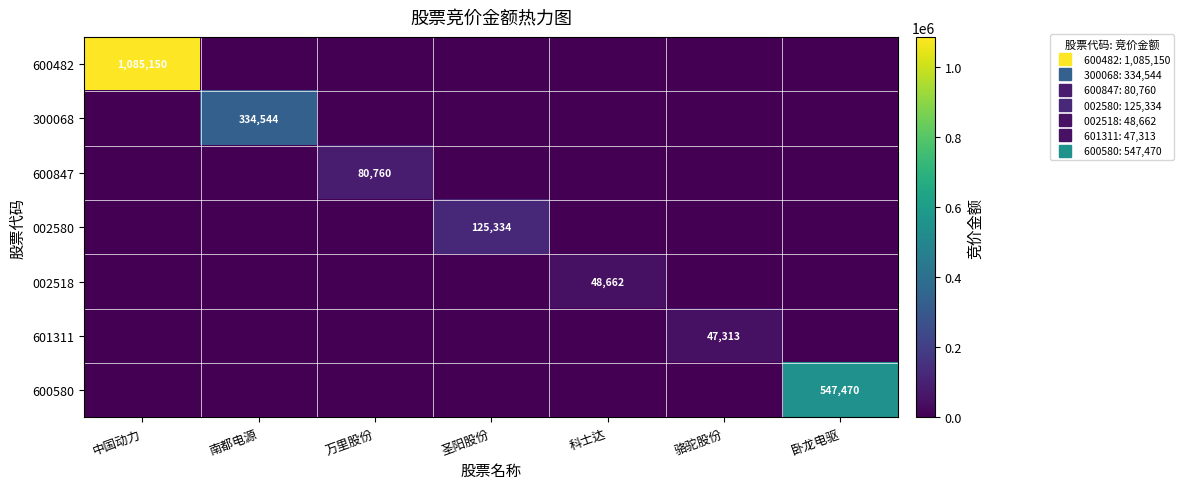

At which category does the chart reach its minimum across all series?

南都电源